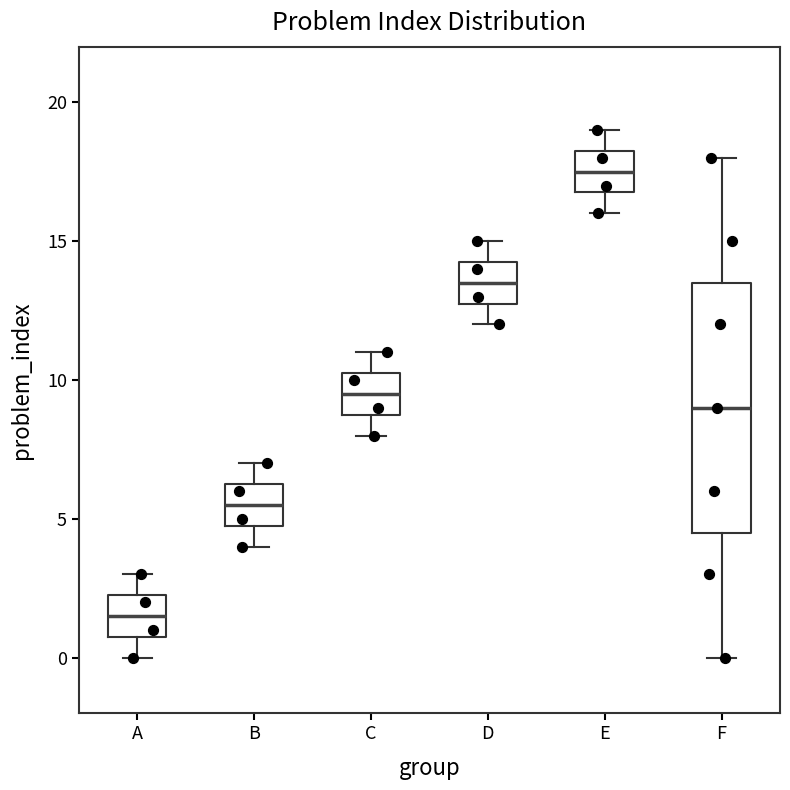

Reading left to right, transcribe this box plot: for each box, give where its median line is, the range the box spans, and where its two whiskers end, as read against the y-axis. The values are not printed on the chart, so give them approximately, as read against the axis.

A: median 1.5, box 1.0 to 2.5, whiskers 0.0 to 3.0
B: median 5.5, box 5.0 to 6.5, whiskers 4.0 to 7.0
C: median 9.5, box 9.0 to 10.5, whiskers 8.0 to 11.0
D: median 13.5, box 13.0 to 14.5, whiskers 12.0 to 15.0
E: median 17.5, box 17.0 to 18.5, whiskers 16.0 to 19.0
F: median 9.0, box 4.5 to 13.5, whiskers 0.0 to 18.0